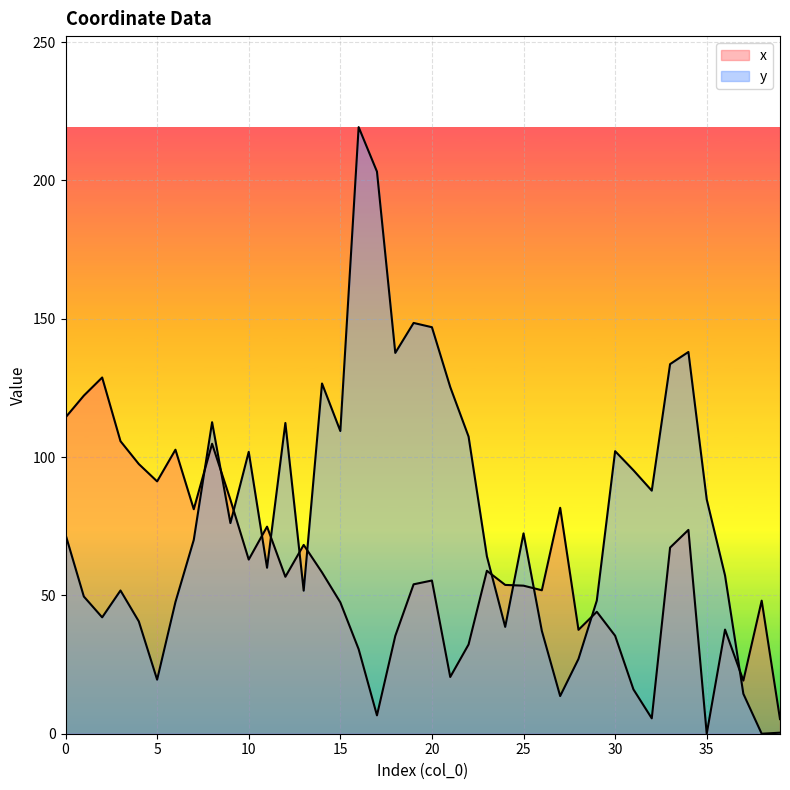

What is the sum of all x values?

2325.7